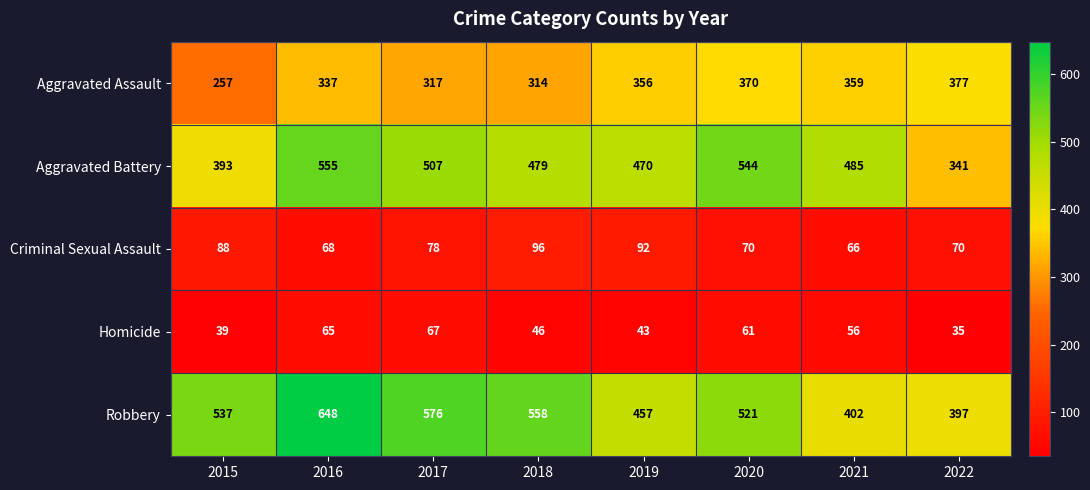

How many series are shown in this chart?

5